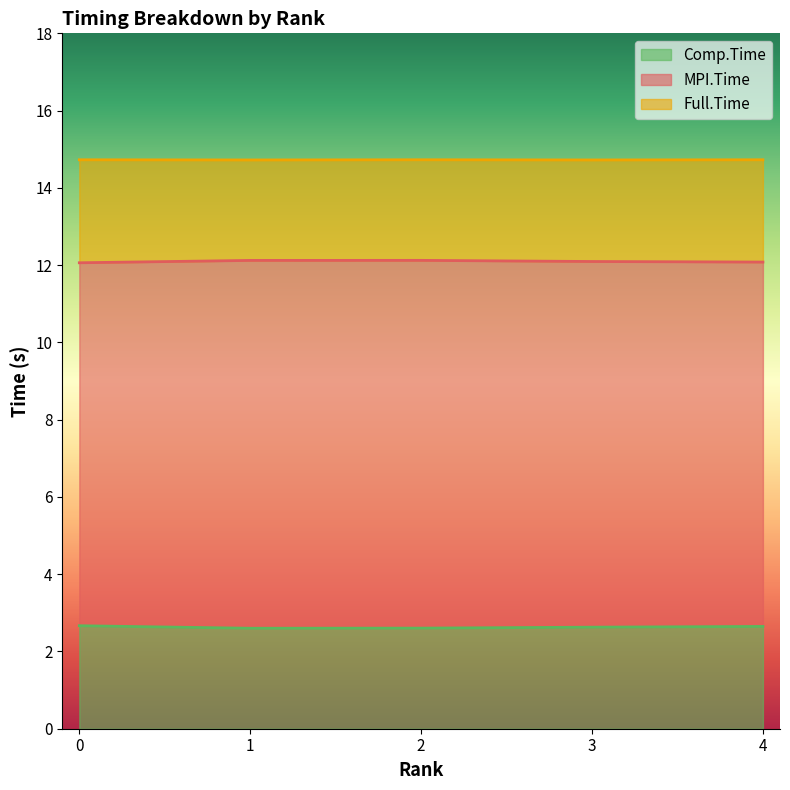

List the series in order of their overall mean, highest first.

Full.Time, MPI.Time, Comp.Time